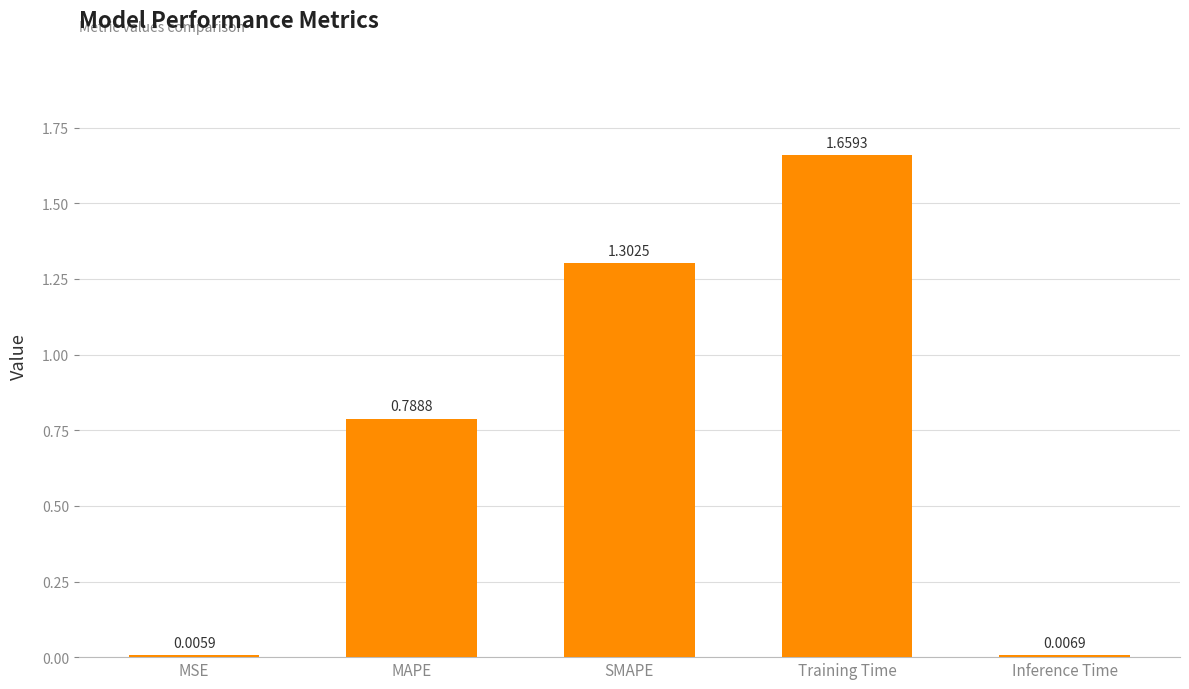

True or false: the data shows 2.3 at Training Time.

False